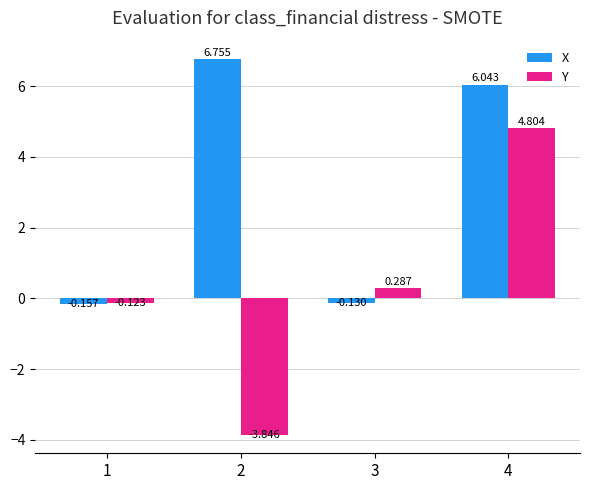

Are the bars grouped side by side (vs. stacked)?

Yes